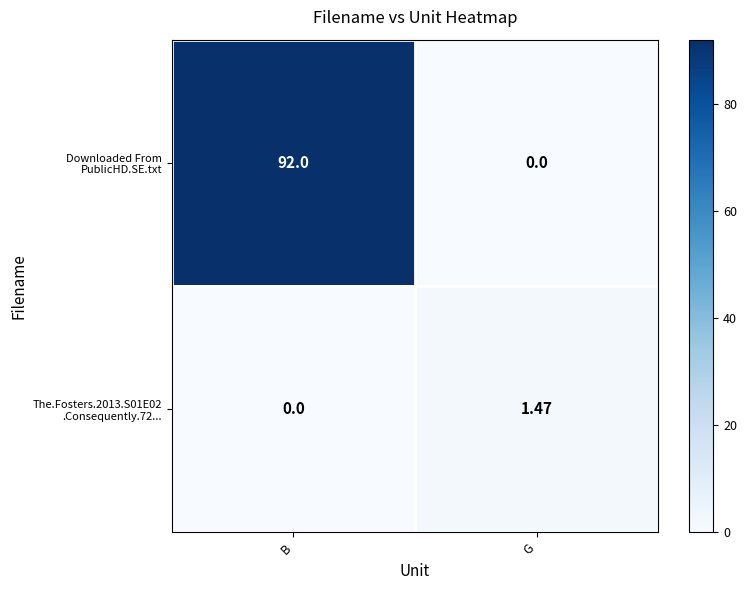

At which category is the sum across all series the highest?

B